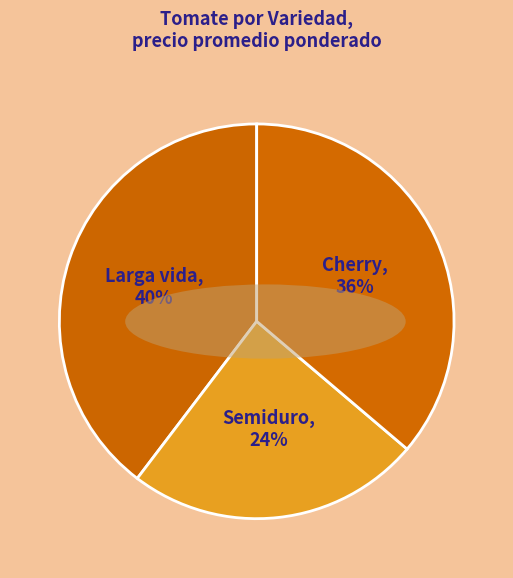

Rank the categories by value from highest to lowest.

Larga vida, Cherry, Semiduro